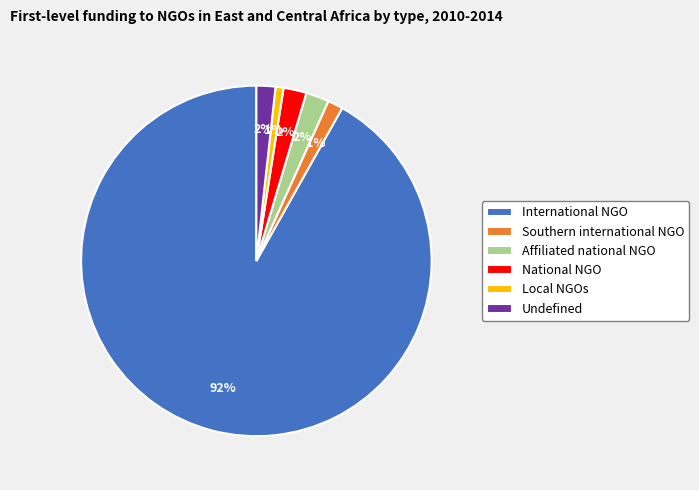

Combined, do Local NGOs and Affiliated national NGO account for over 50%?

No